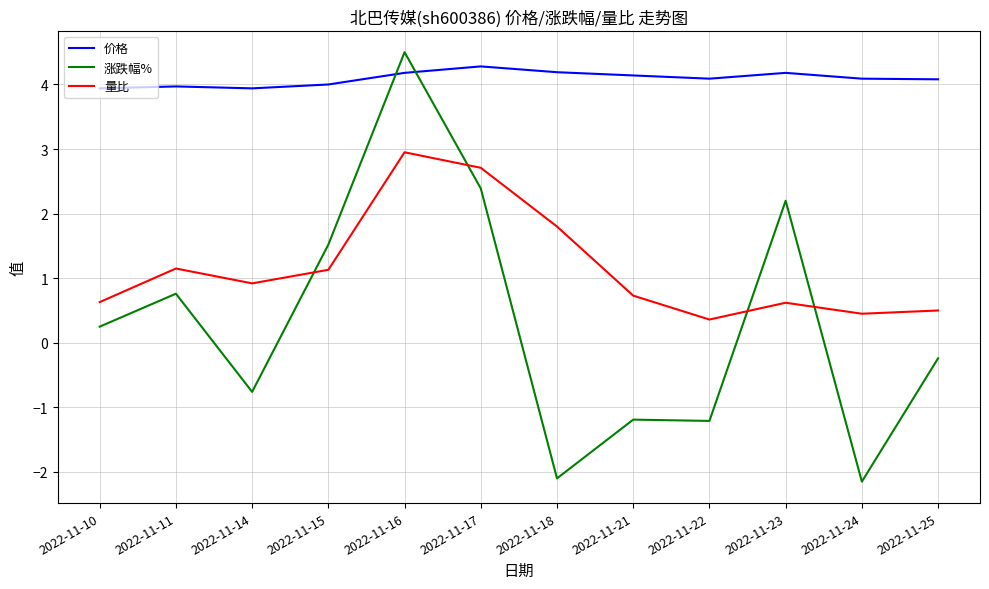

What is the average value of the 量比 series?

1.2